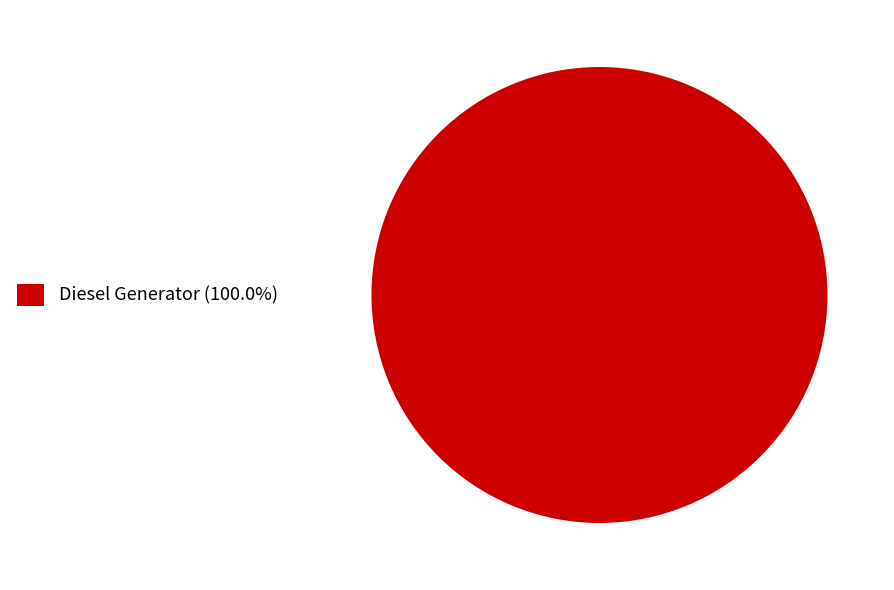

How many slices are in this pie chart?

1